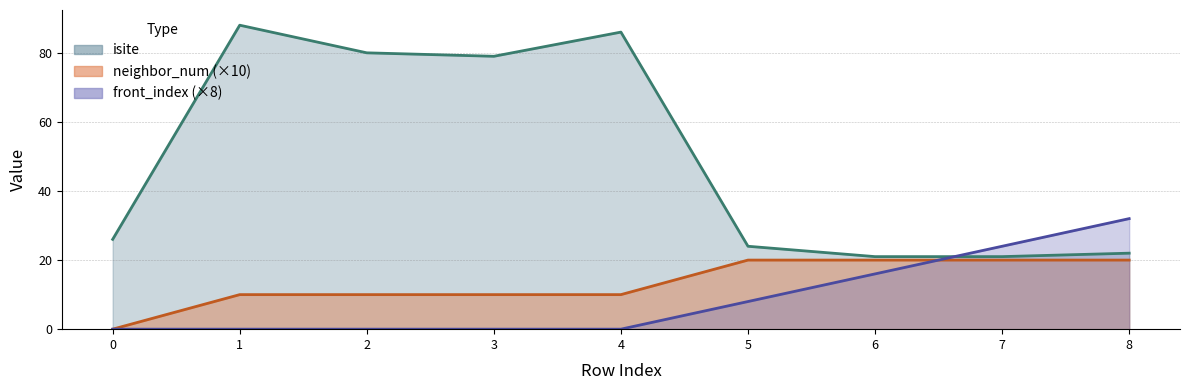

What is the sum of all neighbor_num values?

120